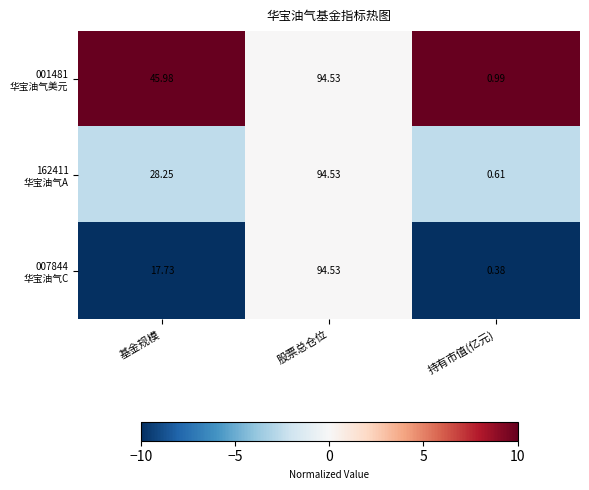

Which category has the lowest value across all series?

持有市值(亿元)